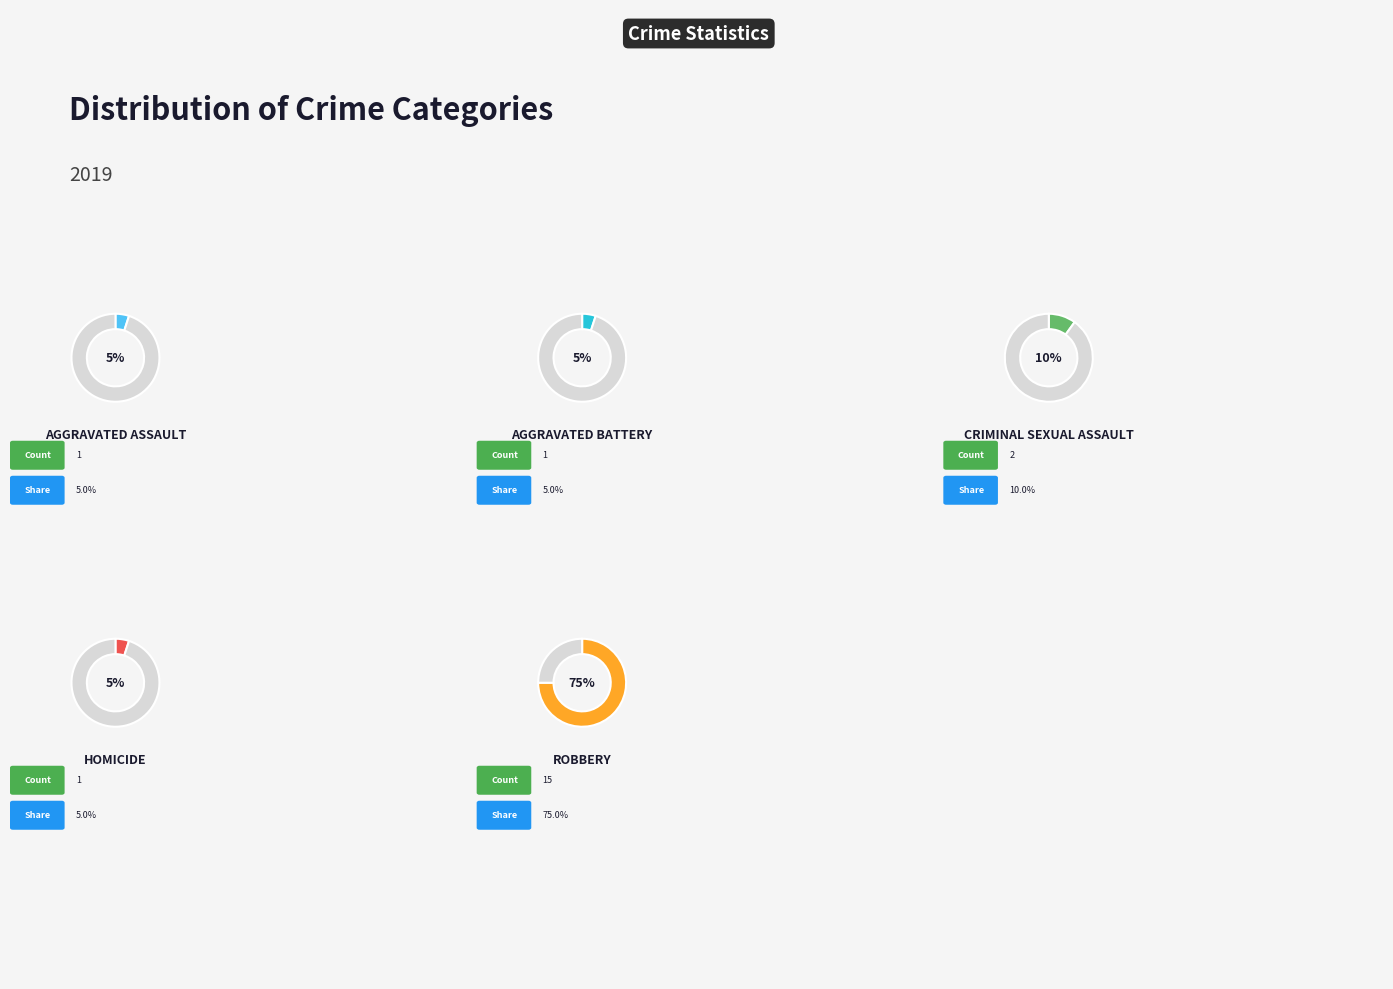

Which category has the smallest portion of the pie?

Aggravated Assault